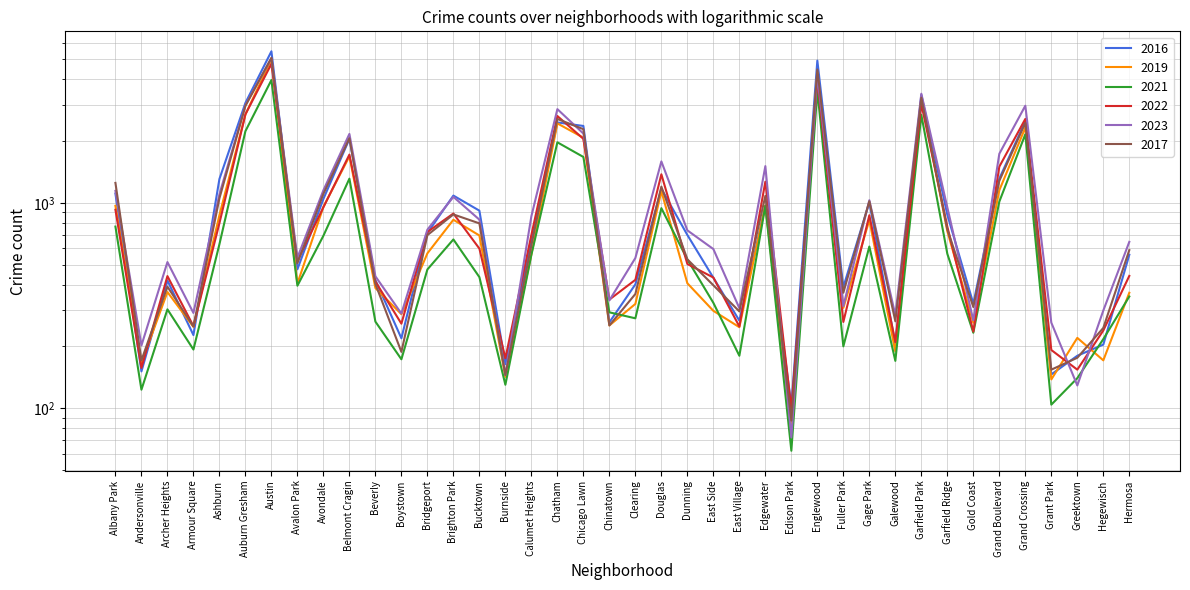

Is it true that 2019 equals 171 at Hegewisch?

True